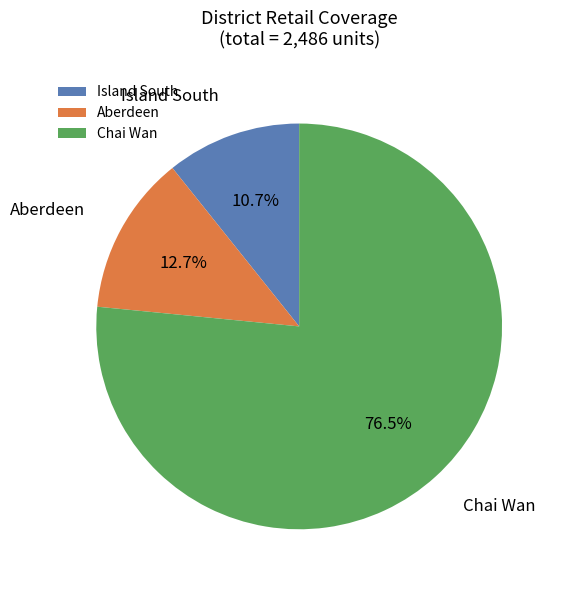

To the nearest percent, what is the difference between the largest and smallest slice percentages?

66%